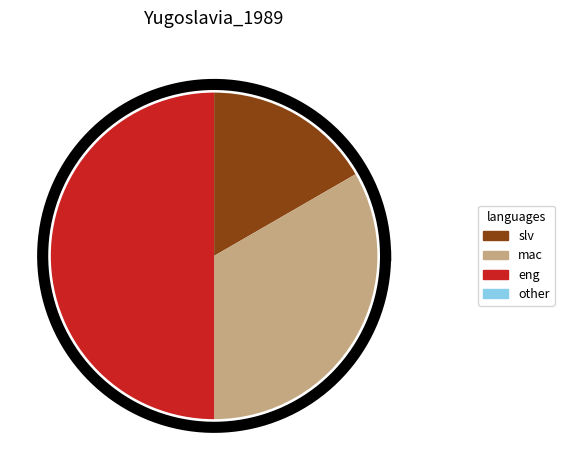

To the nearest percent, what percentage of the pie is 5497?

50%